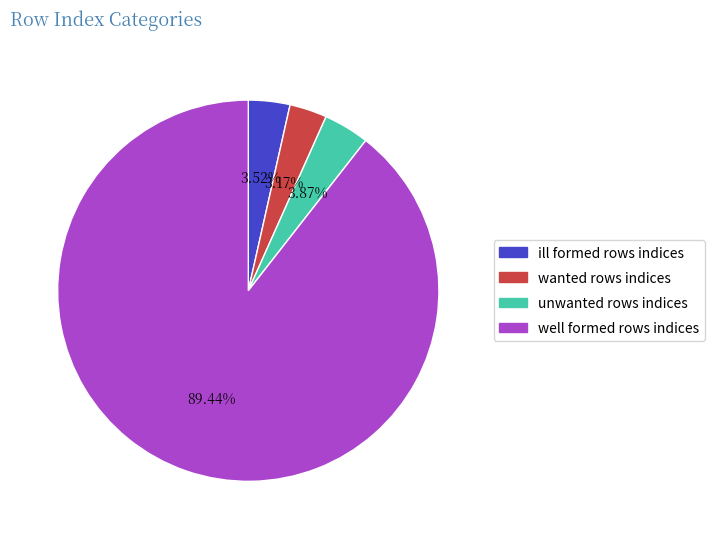

To the nearest percent, what is the difference between the largest and smallest slice percentages?

86%